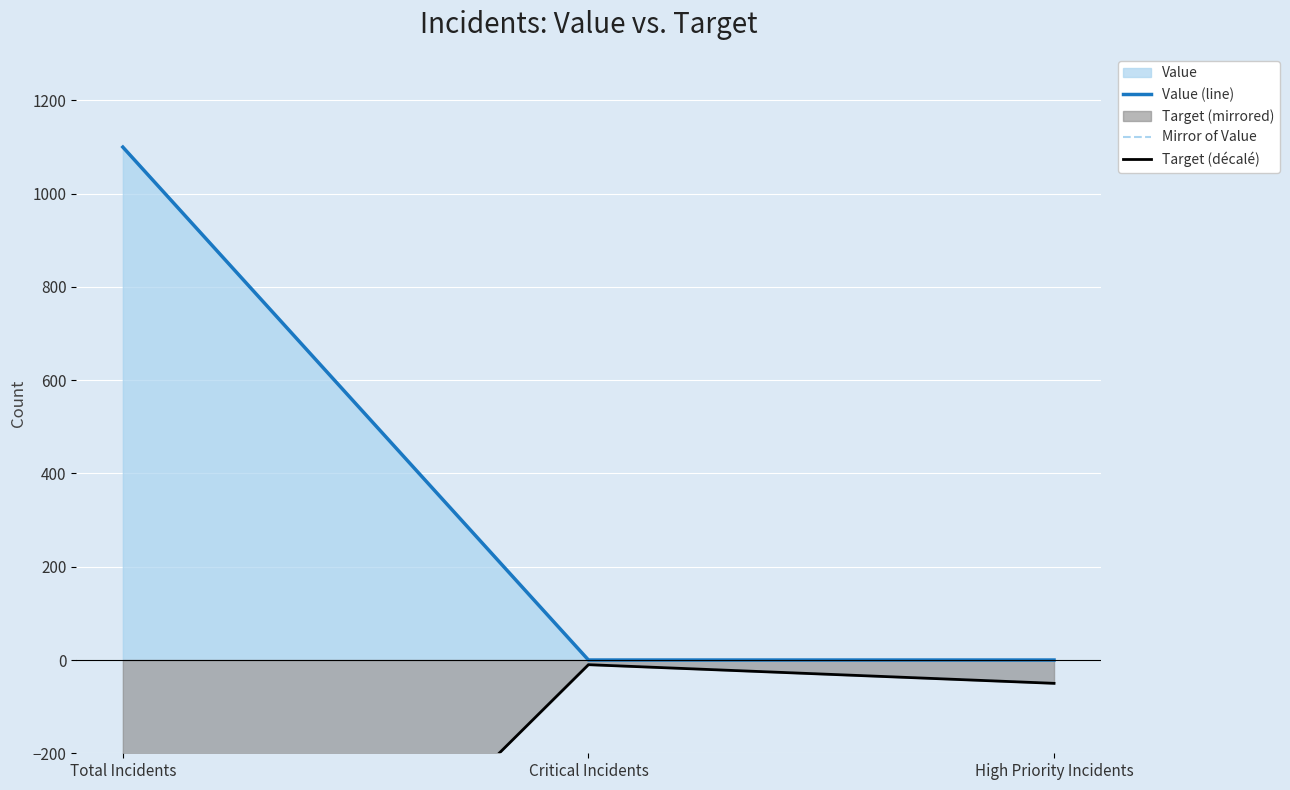

Count the number of categories in the chart.

3